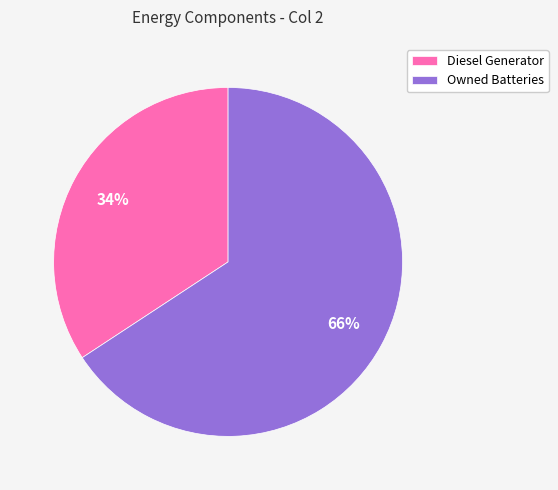

Does any single category account for the majority?

Yes